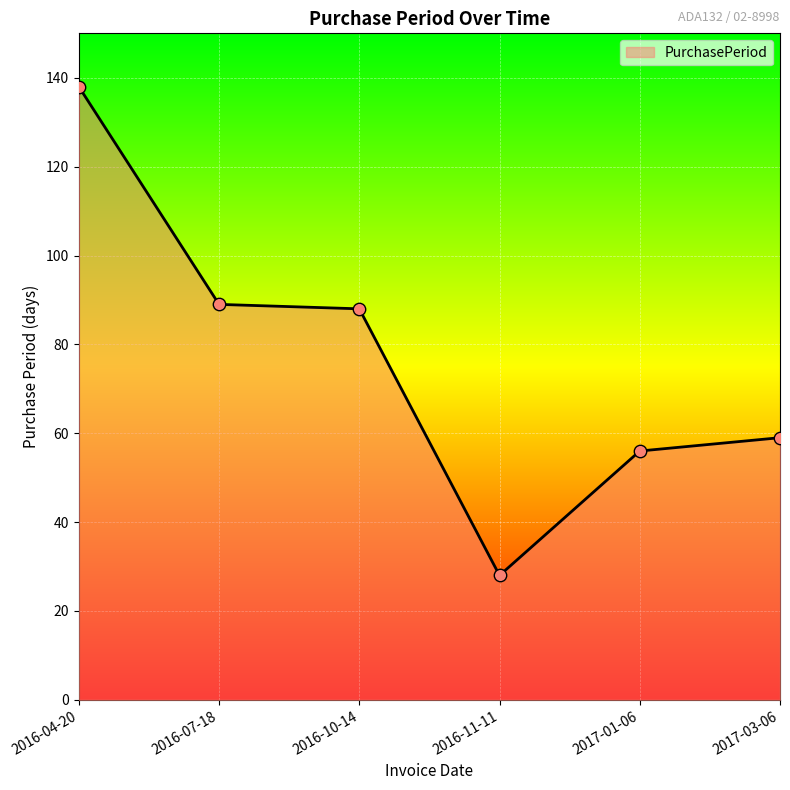

What is the change in value from 2016-10-14 to 2017-01-06?

-32